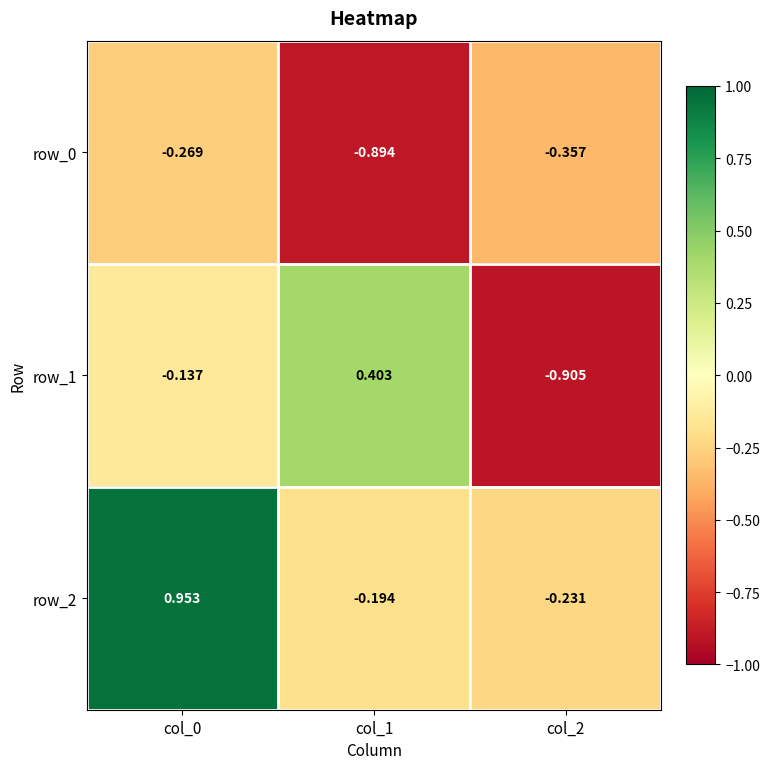

Count the number of categories in the chart.

3